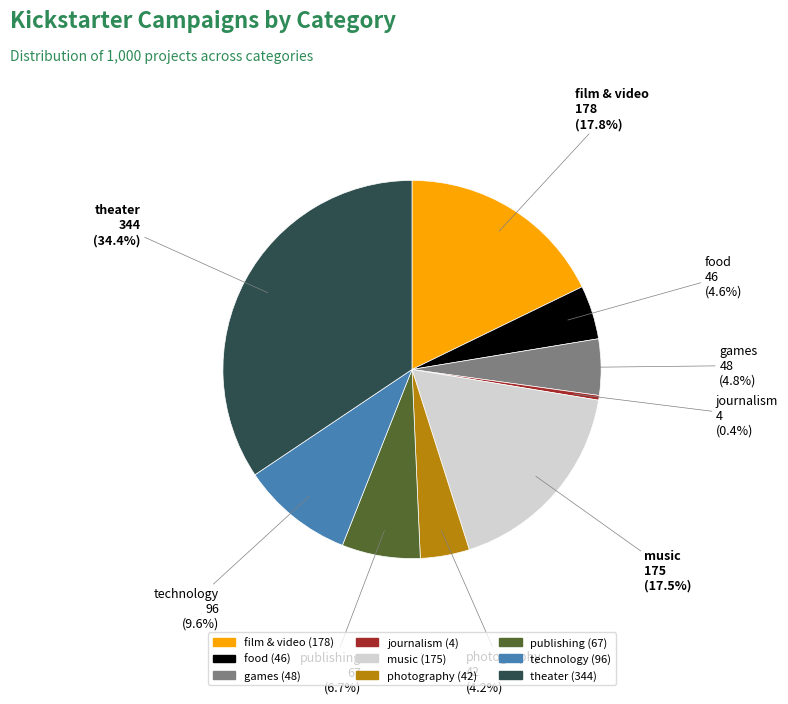

Which slice is the largest?

theater